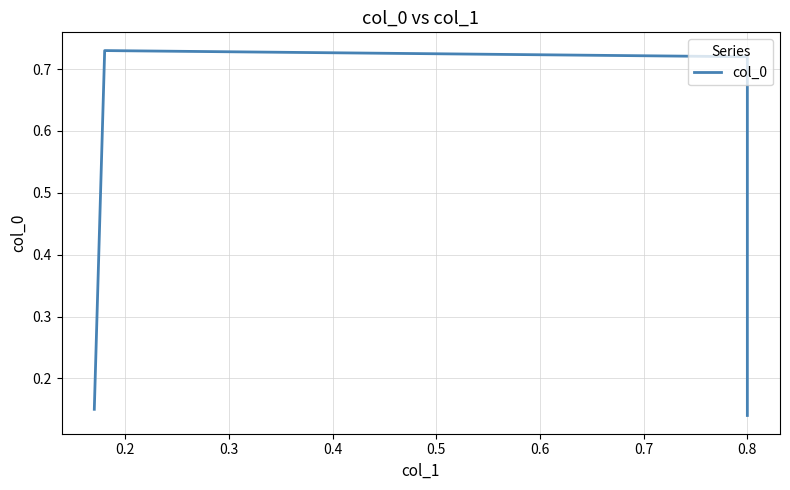

Between 0.4 and 0.1, which is larger?

0.1